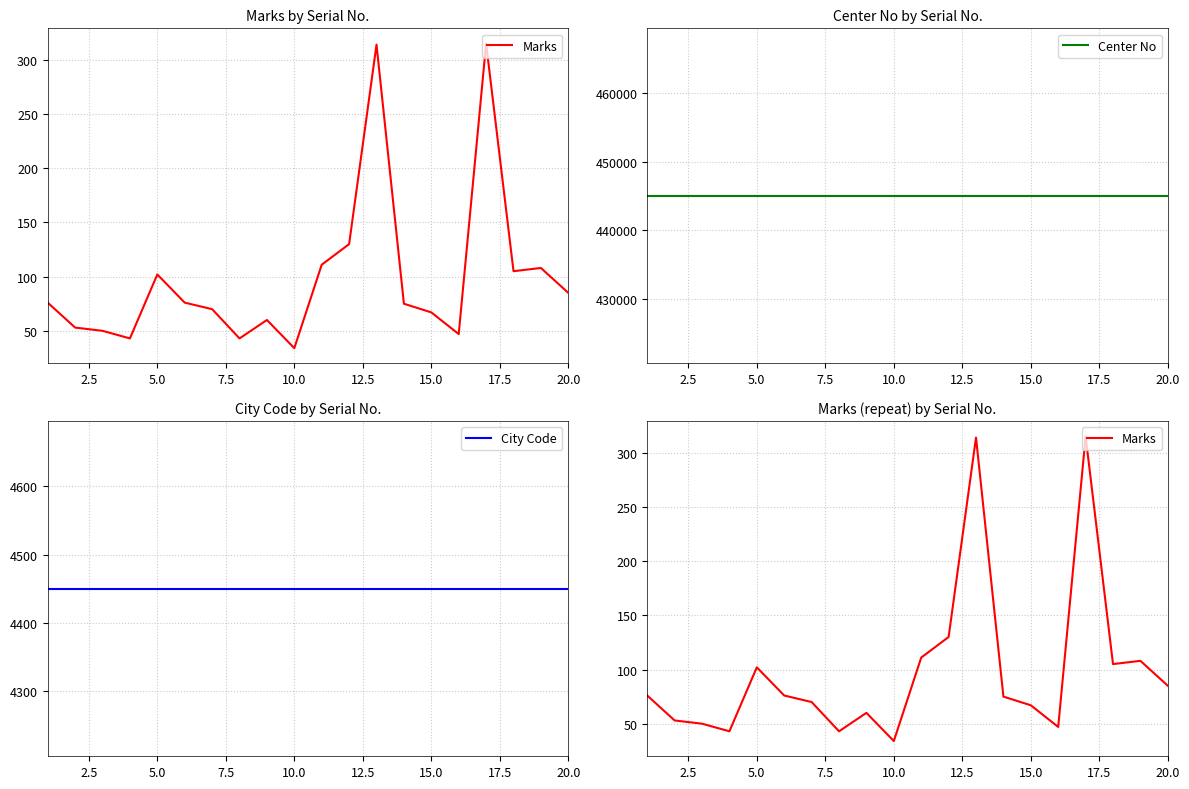

The value of Center No at 0.0 is 677396. True or false?

False